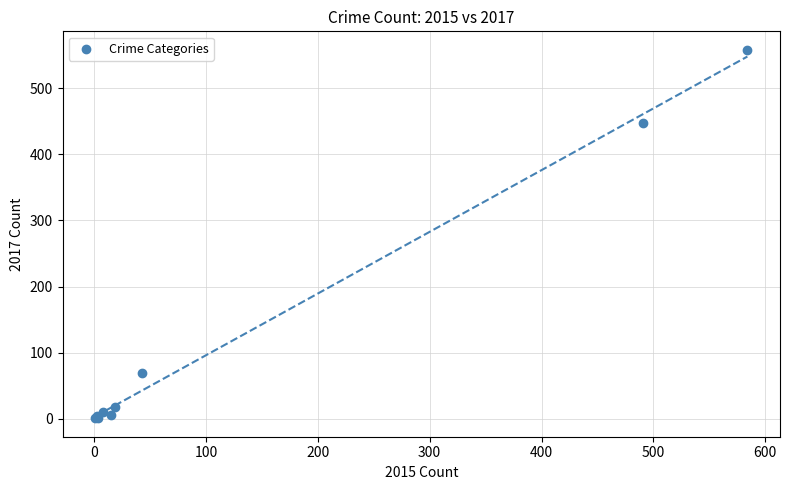

What Y value in the scatter plot is closest to 279?

447